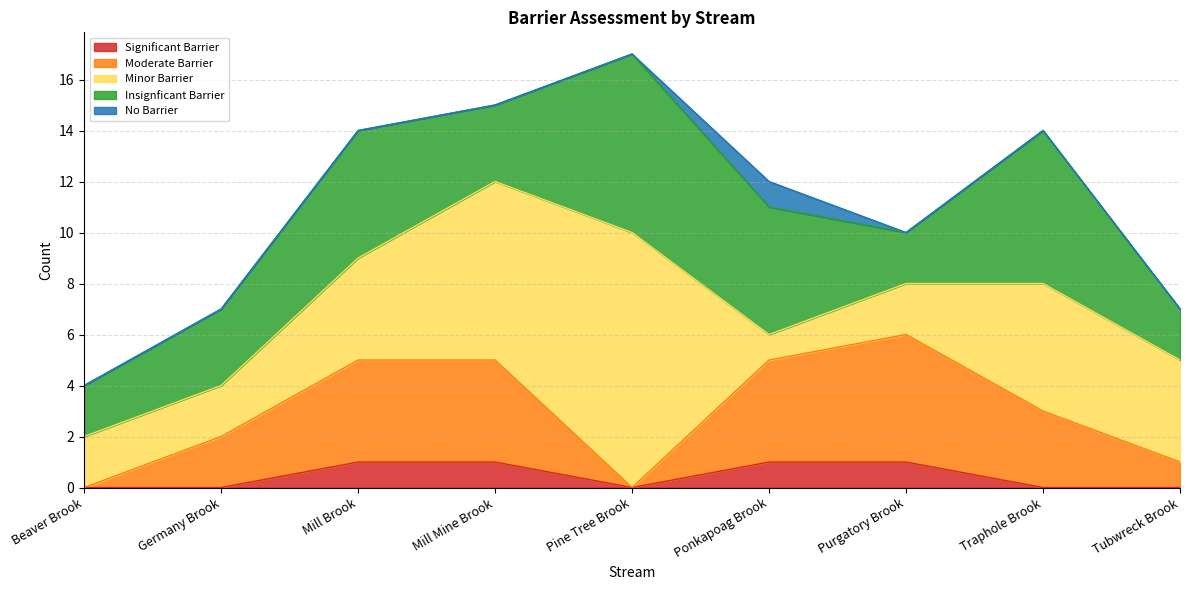

True or false: Insignficant Barrier and Moderate Barrier intersect in this chart.

True